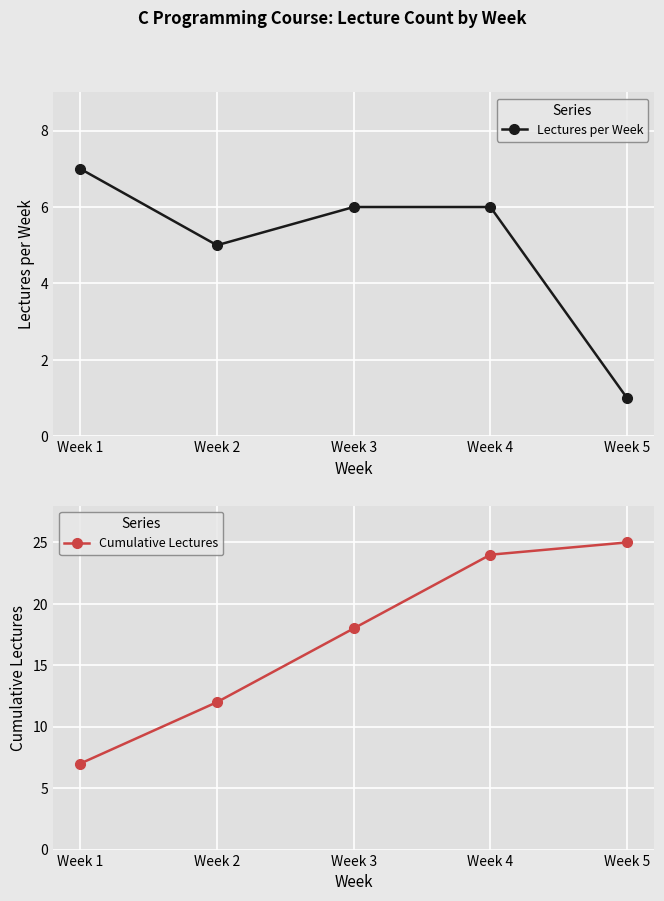

Rank the series by their average value, from lowest to highest.

Lectures per Week, Cumulative Lectures